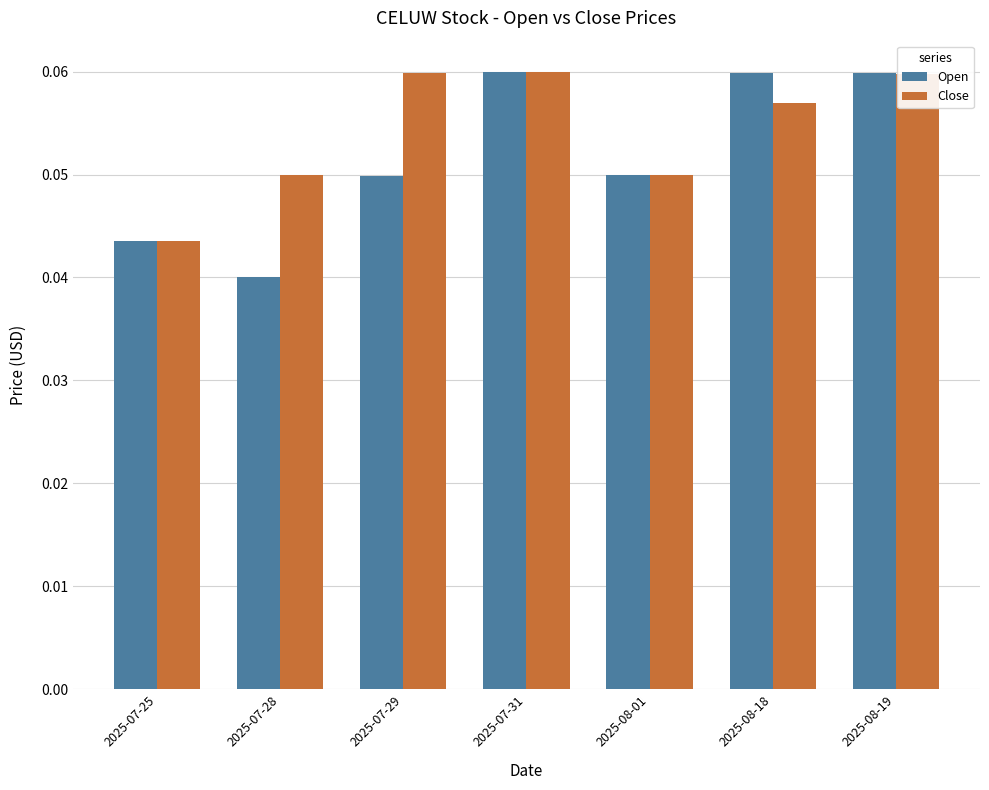

The Close series shows 0.0 at 2025-08-01. True or false?

False